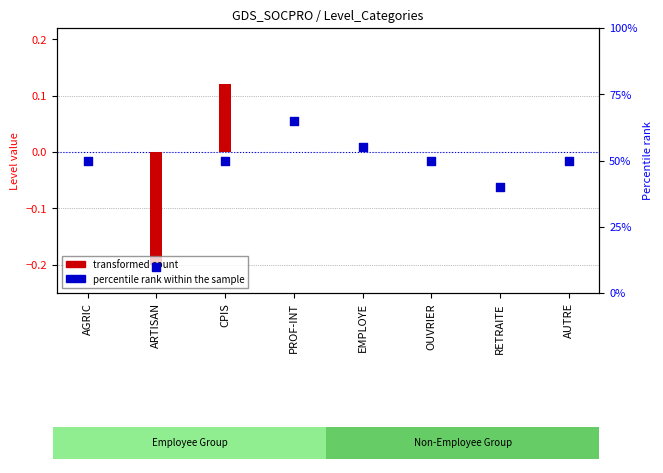

Is the value of percentile rank within the sample at PROF-INT greater than the value of transformed count at AUTRE?

Yes